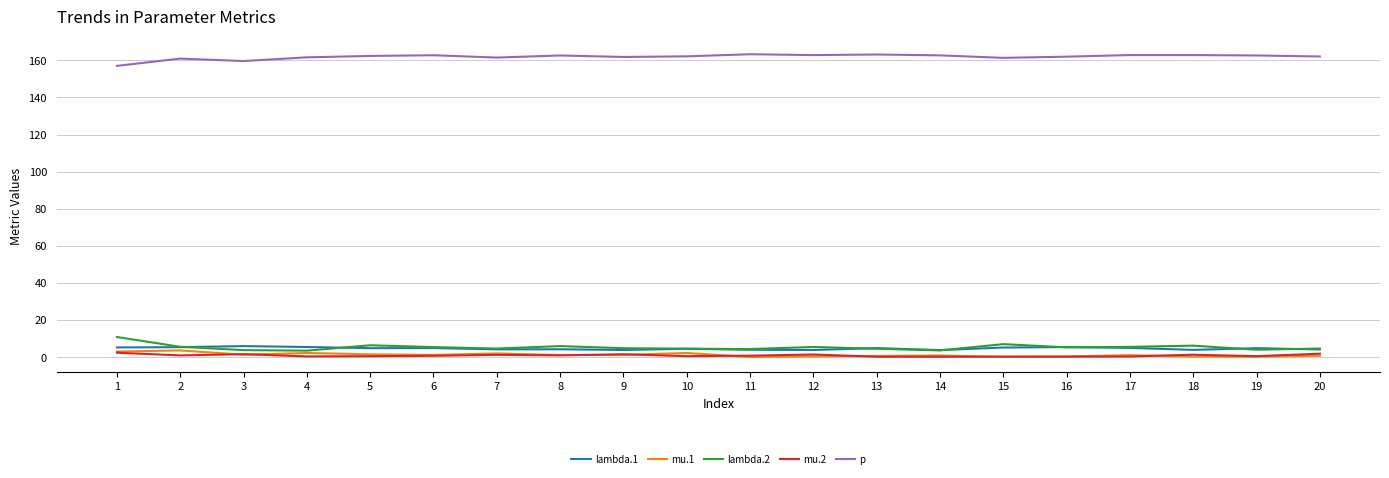

Does the chart display data point markers on the line(s)?

No